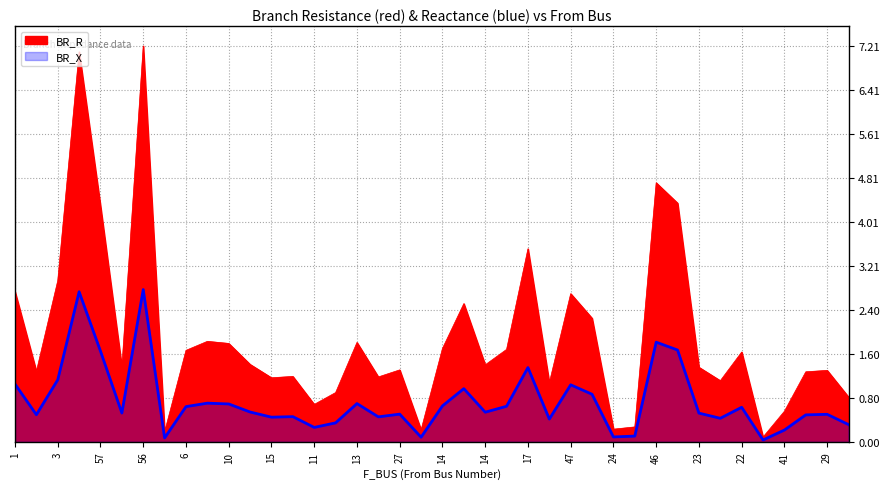

At which label does BR_R first exceed 1?

1